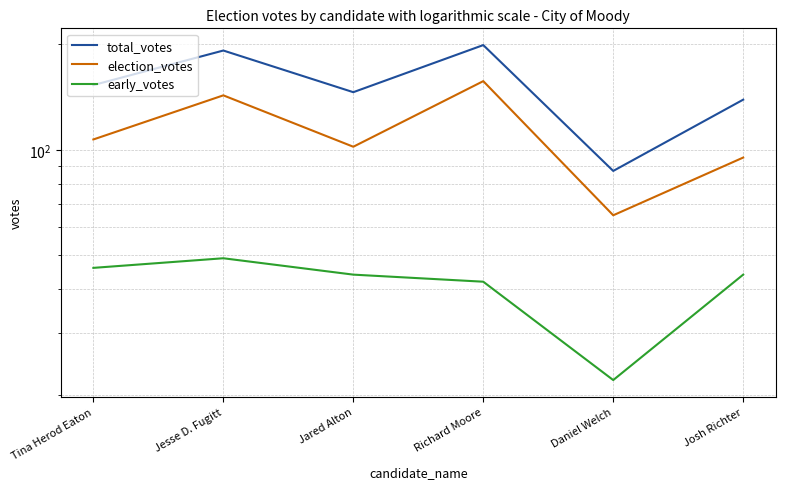

What is the sum of the total_votes values at Tina Herod Eaton and Daniel Welch?

240